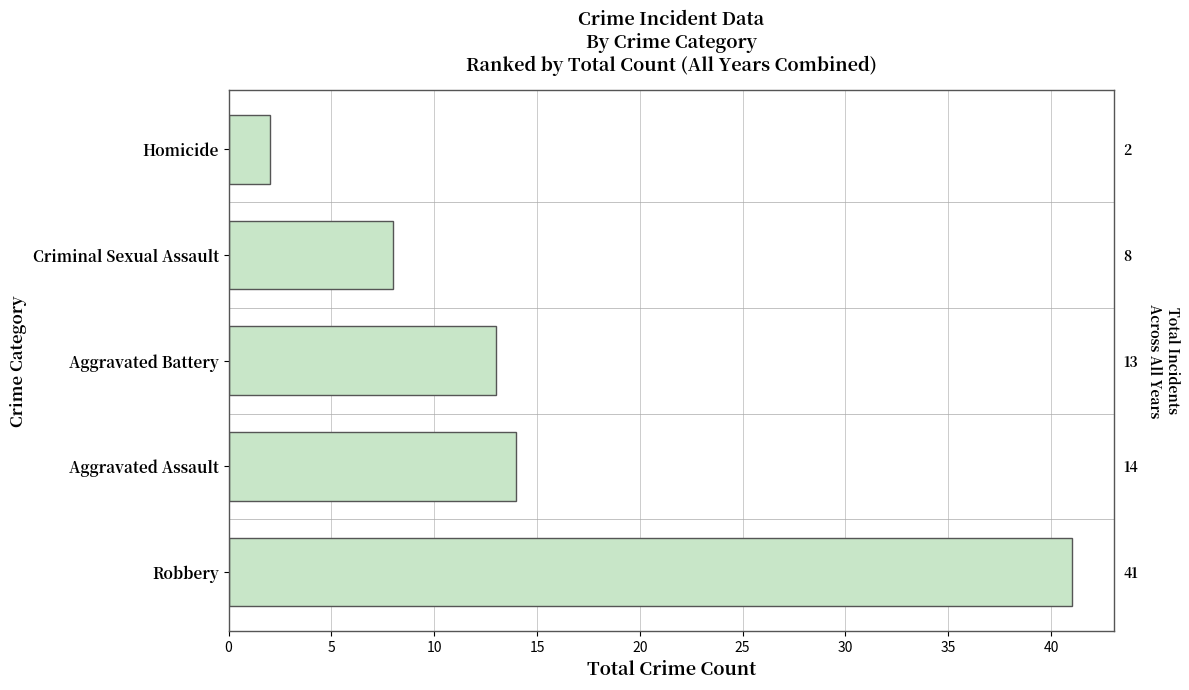

What is the average value?

16